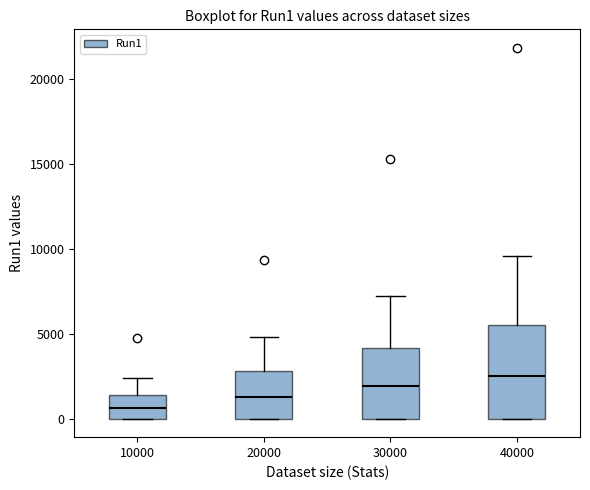

Comparing the boxes themselves (not the whiskers), which one is the tallest?

40000